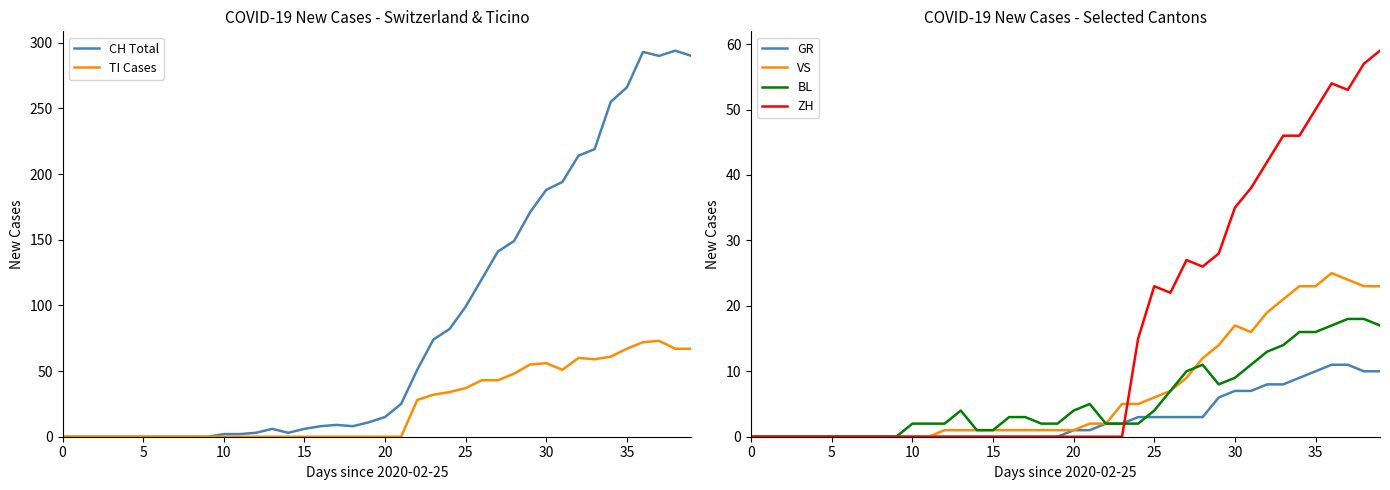

True or false: VS has a value of 12 at 15.

False